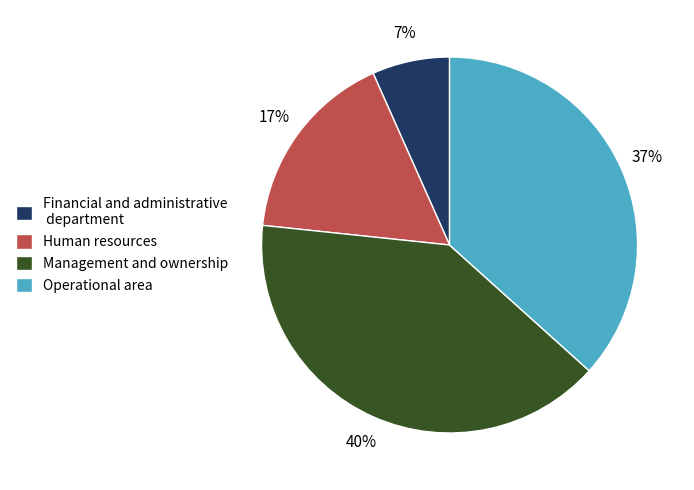

Count the number of slices in the pie.

4